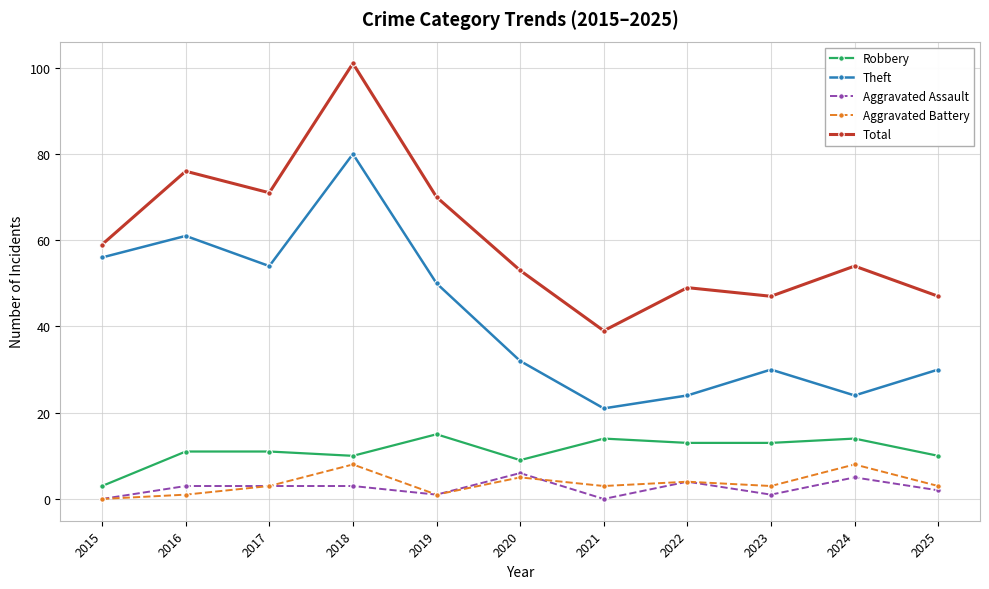

How many distinct data groups are displayed?

5